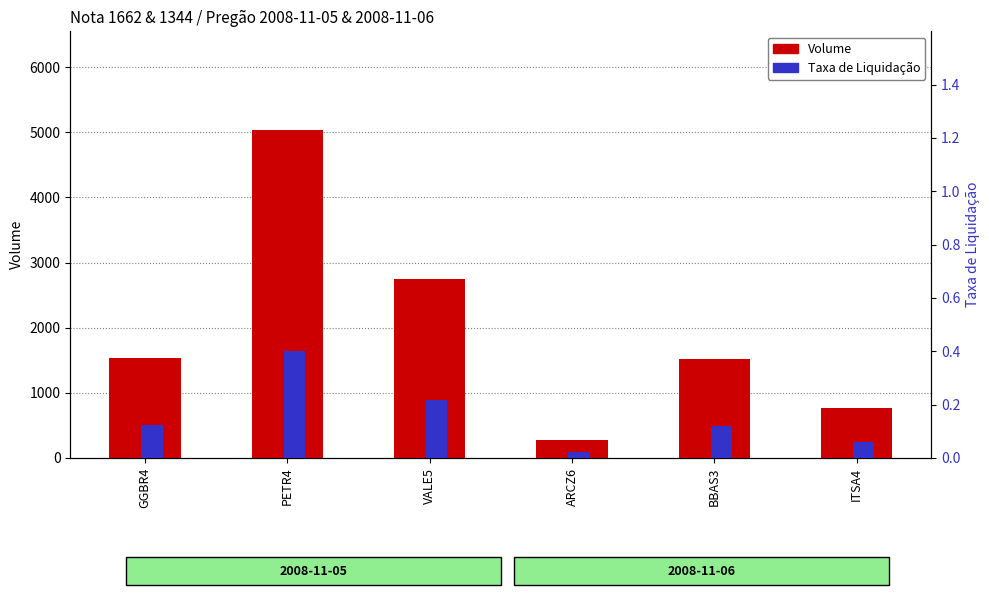

Which category has the highest value across all series?

PETR4